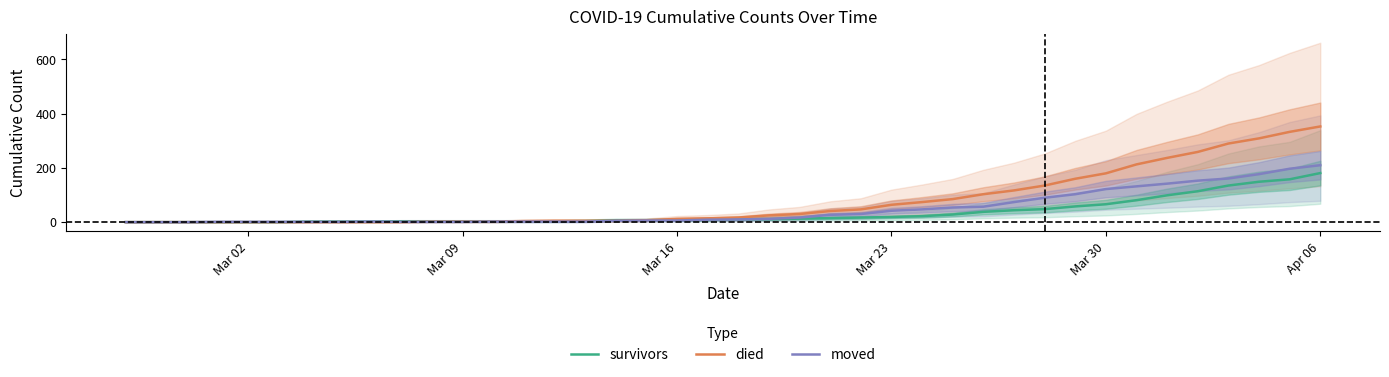

At which label does died reach its peak?

Apr 06